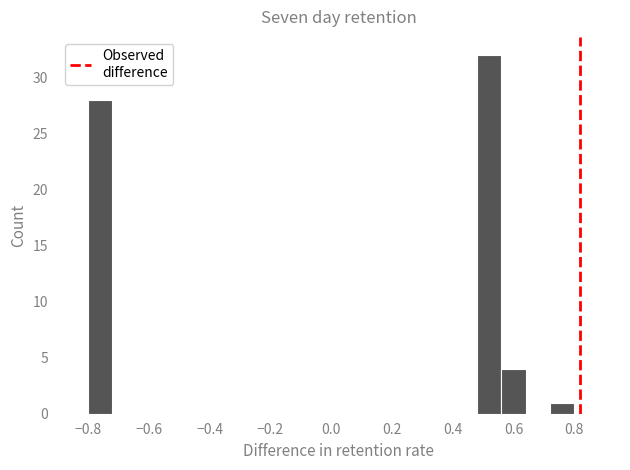

How tall is the bar that spans 0.56 to 0.64 on the x-axis? The values are not printed on the chart, so give them approximately, as read against the axis.

4